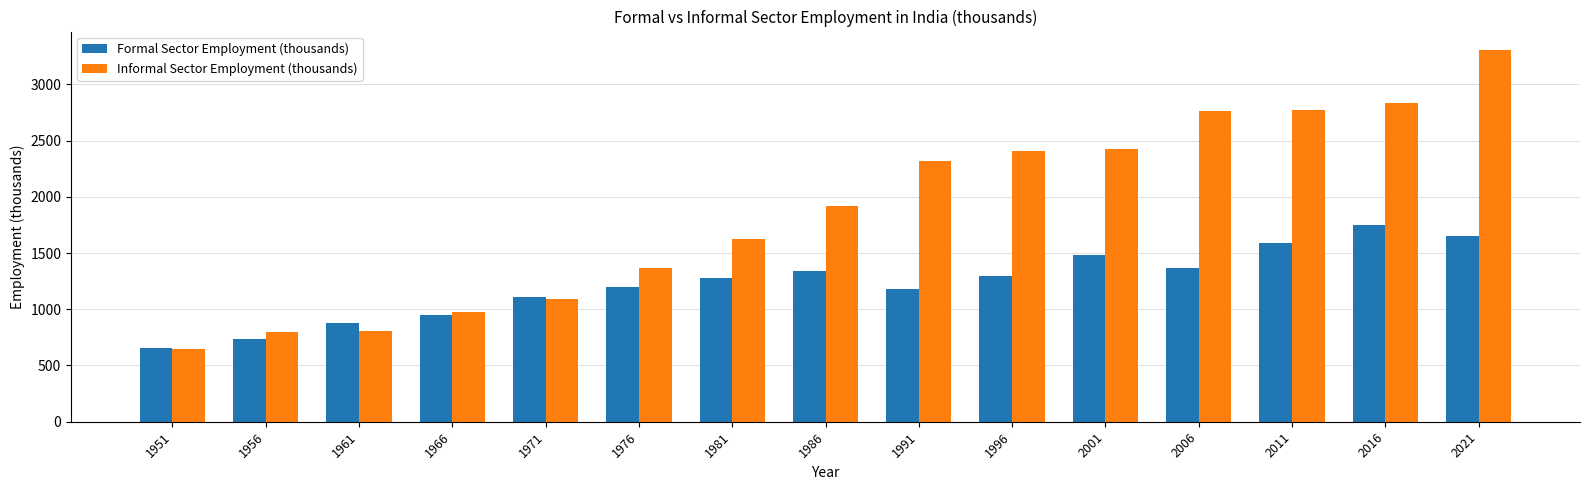

Is the value of Formal Sector Employment (thousands) at 1991 greater than the value of Informal Sector Employment (thousands) at 2006?

No